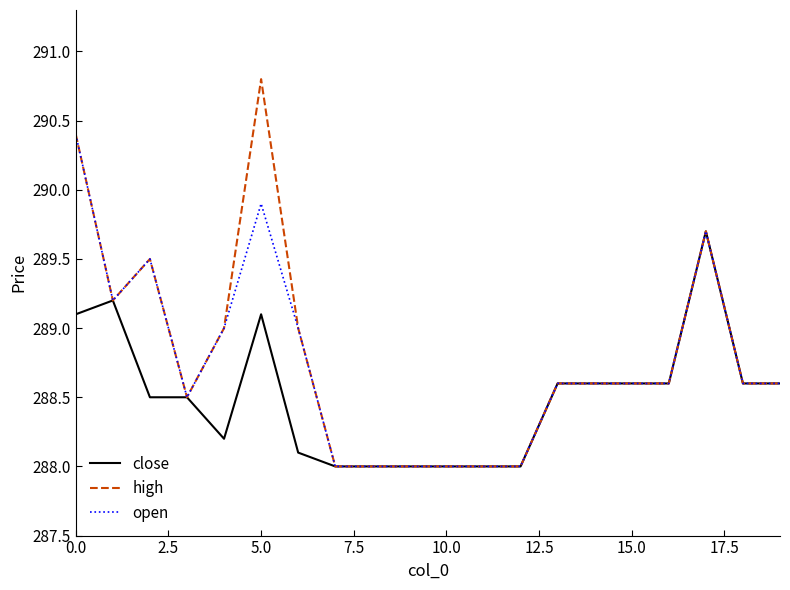

List the series in order of their peak value, highest first.

high, open, close